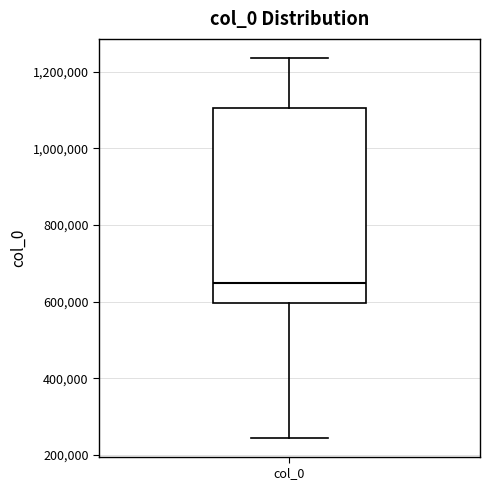

Transcribe this box plot: give where the median line is, the range the box spans, and where the two whiskers end, as read against the y-axis. The values are not printed on the chart, so give them approximately, as read against the axis.

median 640000, box 600000 to 1100000, whiskers 240000 to 1240000